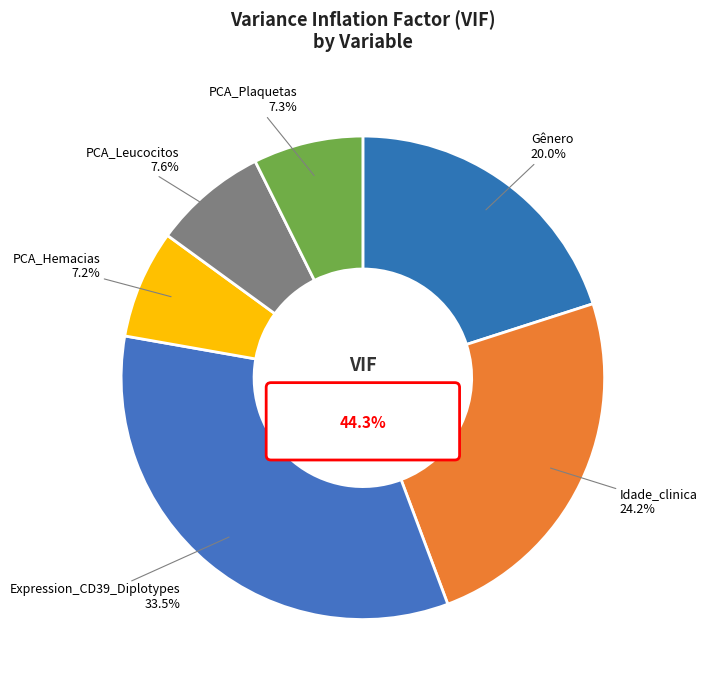

The PCA_Hemacias slice represents 1% of the pie. True or false?

False